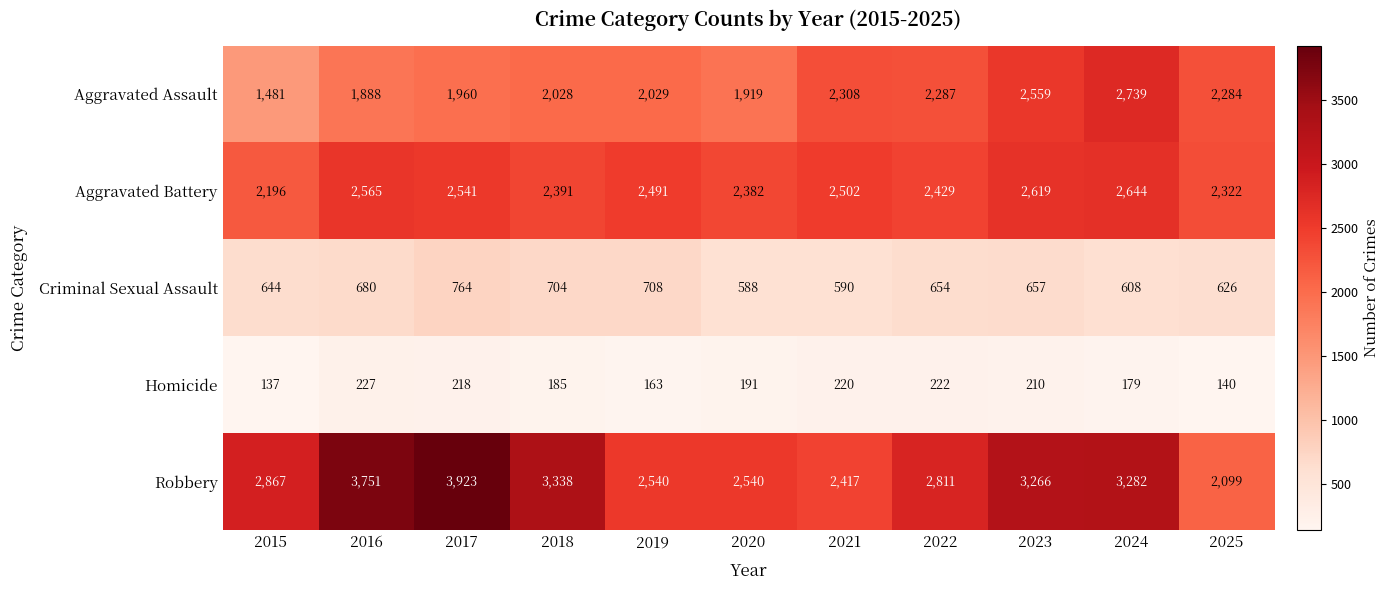

Is it true that Aggravated Battery equals 2565 at 2016?

True